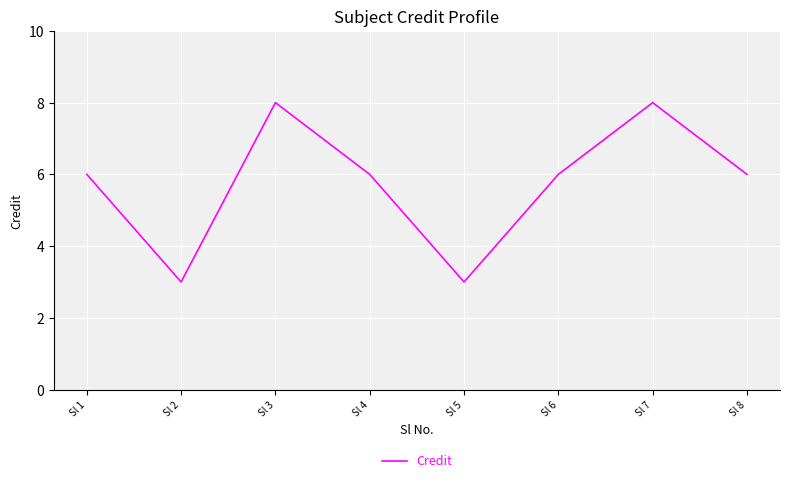

Reading left to right, list all the values displayed in this chart.

6	3	8	6	3	6	8	6